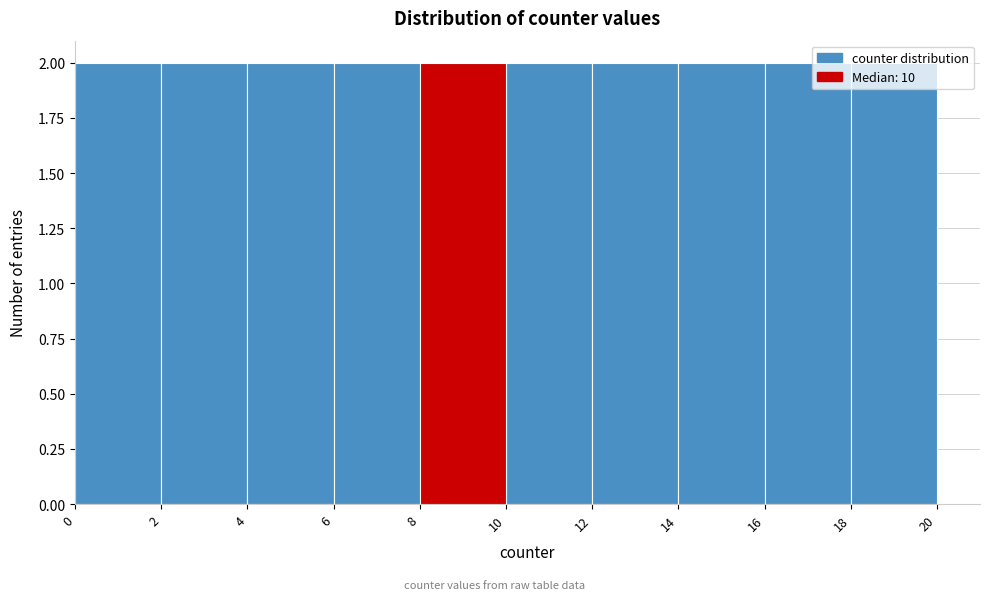

Reading left to right, transcribe this chart: for each bar, give the range it covers on the x-axis and its height. The values are not printed on the chart, so give them approximately, as read against the axis.

0 to 2: 2
2 to 4: 2
4 to 6: 2
6 to 8: 2
8 to 10: 2
10 to 12: 2
12 to 14: 2
14 to 16: 2
16 to 18: 2
18 to 20: 2